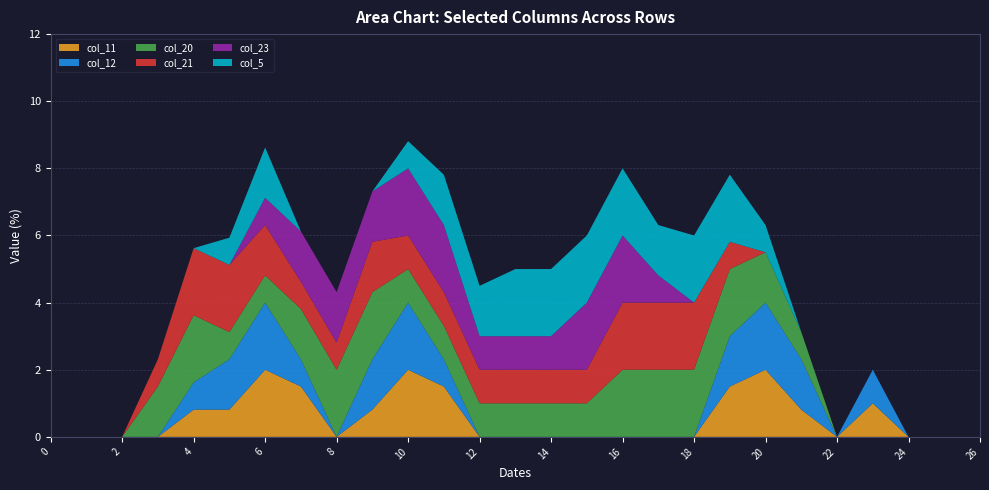

Reading right to left, extract all data points from this chart.

col_11: 26=0.0	25=0.0	24=0.0	23=1.0	22=0.0	21=0.8	20=2.0	19=1.5	18=0.0	17=0.0	16=0.0	15=0.0	14=0.0	13=0.0	12=0.0	11=1.5	10=2.0	9=0.8	8=0.0	7=1.5	6=2.0	5=0.8	4=0.8	3=0.0	2=0.0	1=0.0	0=0.0
col_12: 26=0.0	25=0.0	24=0.0	23=1.0	22=0.0	21=1.5	20=2.0	19=1.5	18=0.0	17=0.0	16=0.0	15=0.0	14=0.0	13=0.0	12=0.0	11=0.8	10=2.0	9=1.5	8=0.0	7=0.8	6=2.0	5=1.5	4=0.8	3=0.0	2=0.0	1=0.0	0=0.0
col_20: 26=0.0	25=0.0	24=0.0	23=0.0	22=0.0	21=0.8	20=1.5	19=2.0	18=2.0	17=2.0	16=2.0	15=1.0	14=1.0	13=1.0	12=1.0	11=1.0	10=1.0	9=2.0	8=2.0	7=1.5	6=0.8	5=0.8	4=2.0	3=1.5	2=0.0	1=0.0	0=0.0
col_21: 26=0.0	25=0.0	24=0.0	23=0.0	22=0.0	21=0.0	20=0.0	19=0.8	18=2.0	17=2.0	16=2.0	15=1.0	14=1.0	13=1.0	12=1.0	11=1.0	10=1.0	9=1.5	8=0.8	7=0.8	6=1.5	5=2.0	4=2.0	3=0.8	2=0.0	1=0.0	0=0.0
col_23: 26=0.0	25=0.0	24=0.0	23=0.0	22=0.0	21=0.0	20=0.0	19=0.0	18=0.0	17=0.8	16=2.0	15=2.0	14=1.0	13=1.0	12=1.0	11=2.0	10=2.0	9=1.5	8=1.5	7=1.5	6=0.8	5=0.0	4=0.0	3=0.0	2=0.0	1=0.0	0=0.0
col_5: 26=0.0	25=0.0	24=0.0	23=0.0	22=0.0	21=0.0	20=0.8	19=2.0	18=2.0	17=1.5	16=2.0	15=2.0	14=2.0	13=2.0	12=1.5	11=1.5	10=0.8	9=0.0	8=0.0	7=0.0	6=1.5	5=0.8	4=0.0	3=0.0	2=0.0	1=0.0	0=0.0